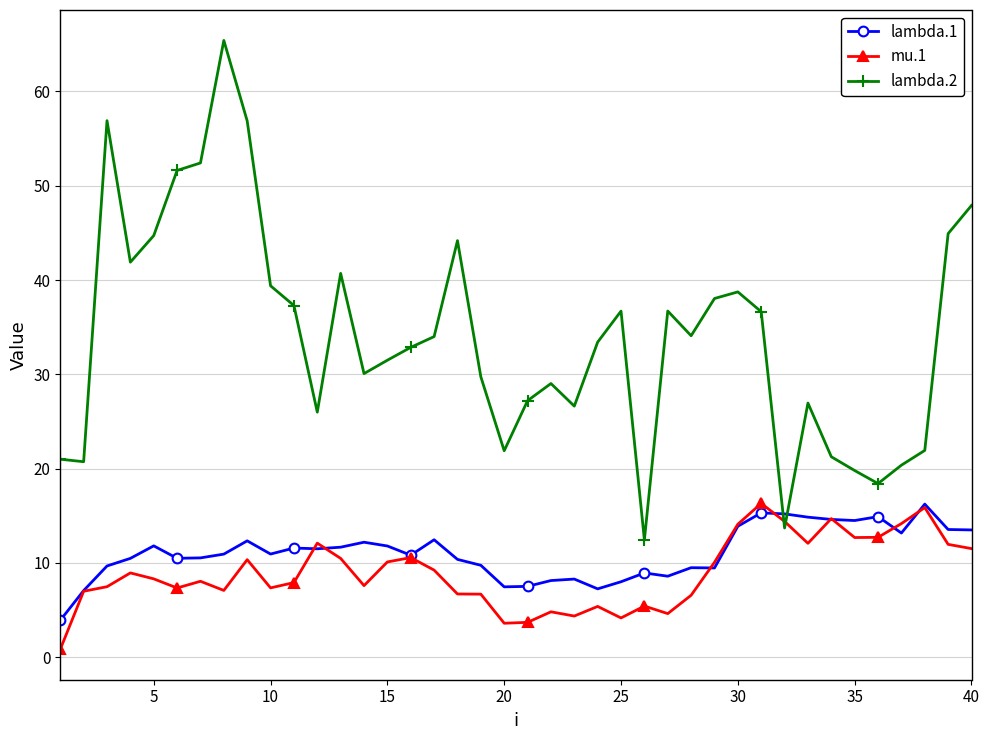

Which series has the largest range (max minus min)?

lambda.2